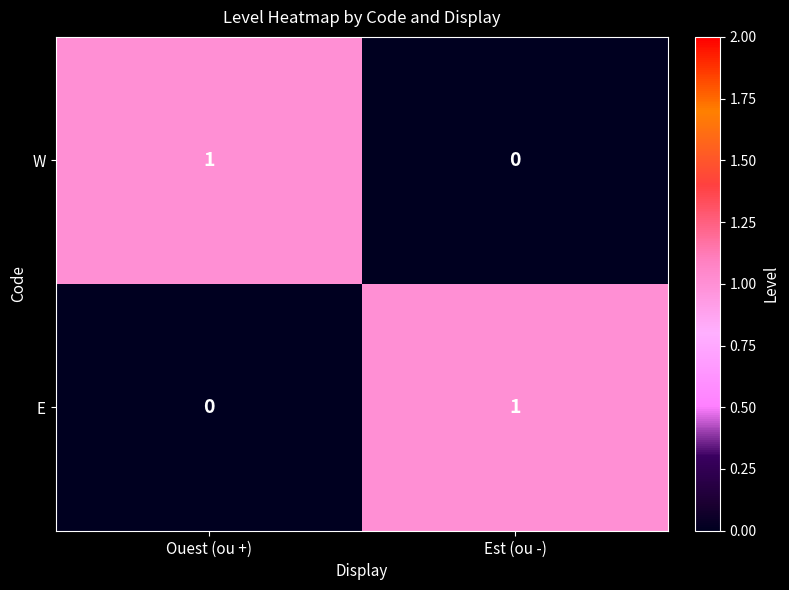

The E series shows 1 at Est (ou -). True or false?

True